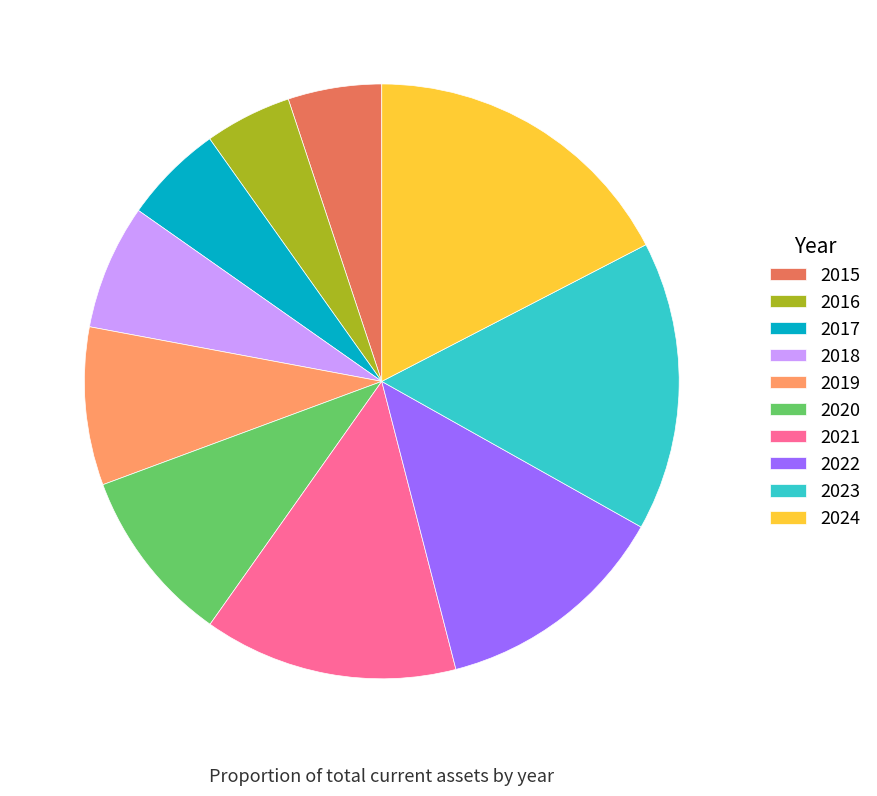

Is it true that 2019 is 9% of the pie?

True